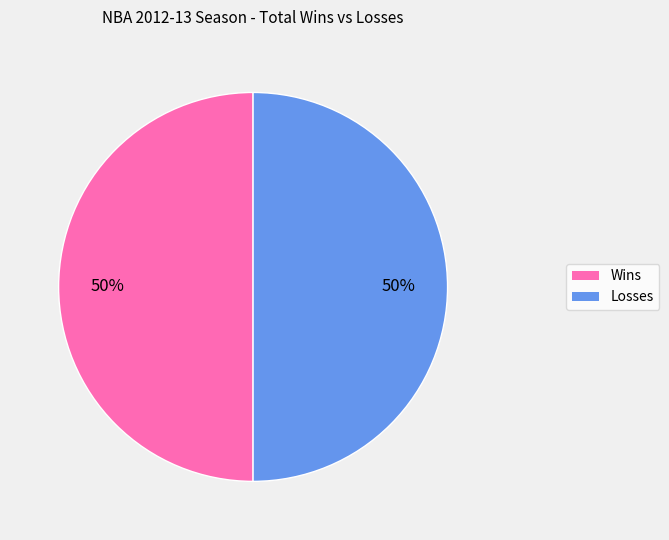

To the nearest percent, what percentage of the pie is Losses?

50%